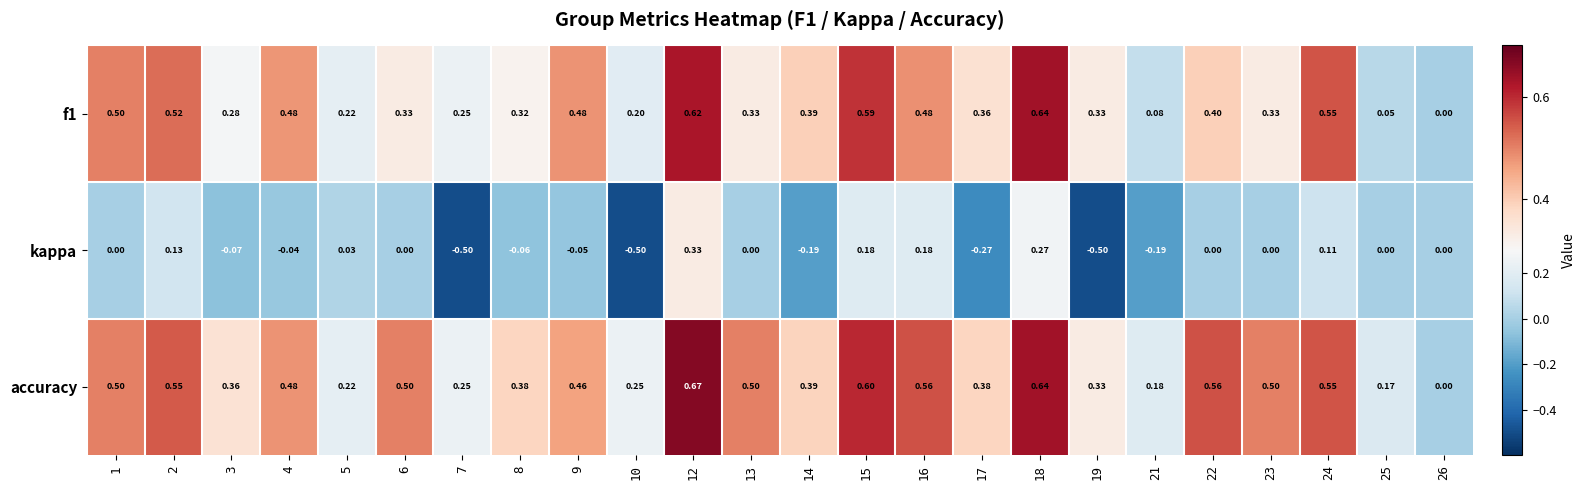

Which series has the largest total across all categories?

accuracy